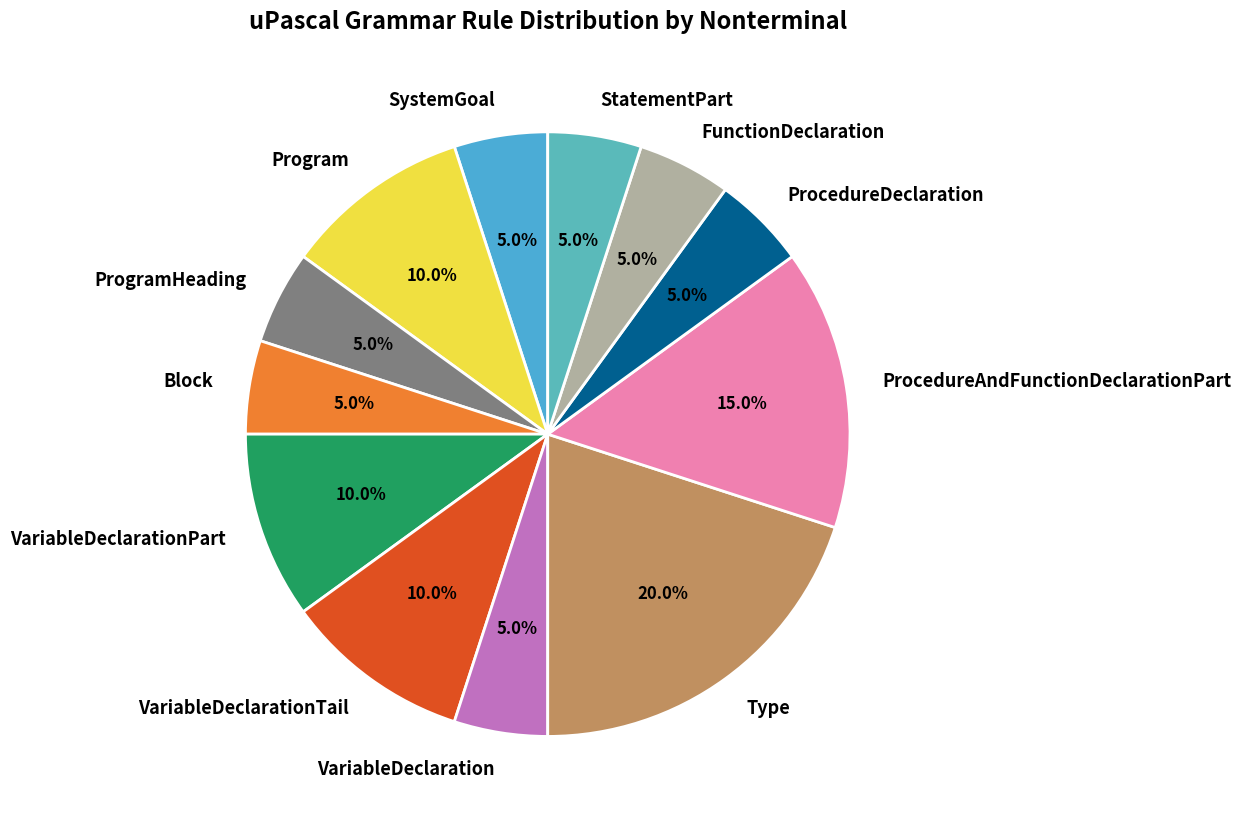

How many slices are in this pie chart?

12